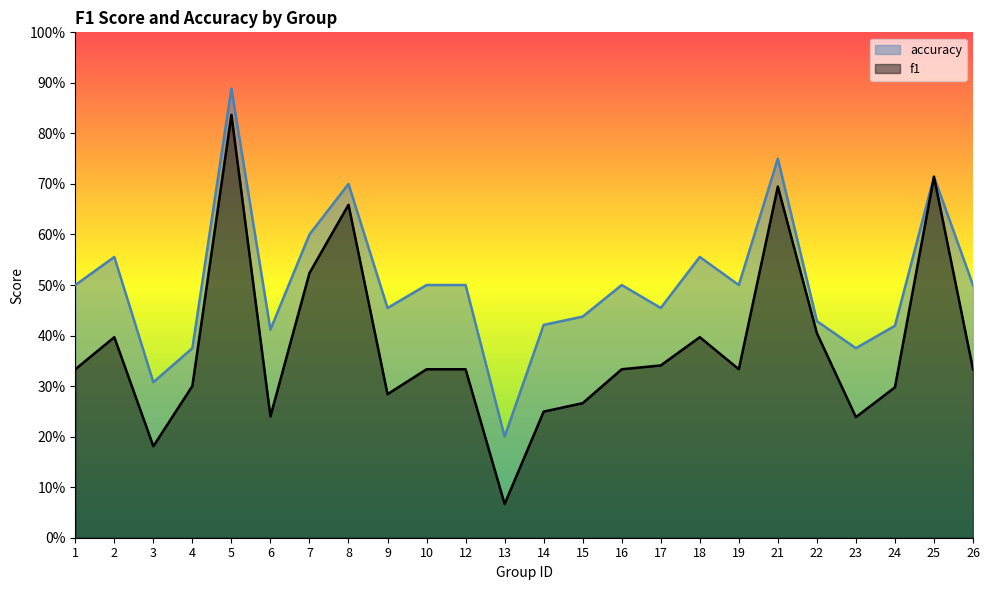

Reading left to right, transcribe all the data shown in this chart.

f1: 0.3	0.4	0.2	0.3	0.8	0.2	0.5	0.7	0.3	0.3	0.3	0.1	0.2	0.3	0.3	0.3	0.4	0.3	0.7	0.4	0.2	0.3	0.7	0.3
accuracy: 0.5	0.6	0.3	0.4	0.9	0.4	0.6	0.7	0.5	0.5	0.5	0.2	0.4	0.4	0.5	0.5	0.6	0.5	0.8	0.4	0.4	0.4	0.7	0.5